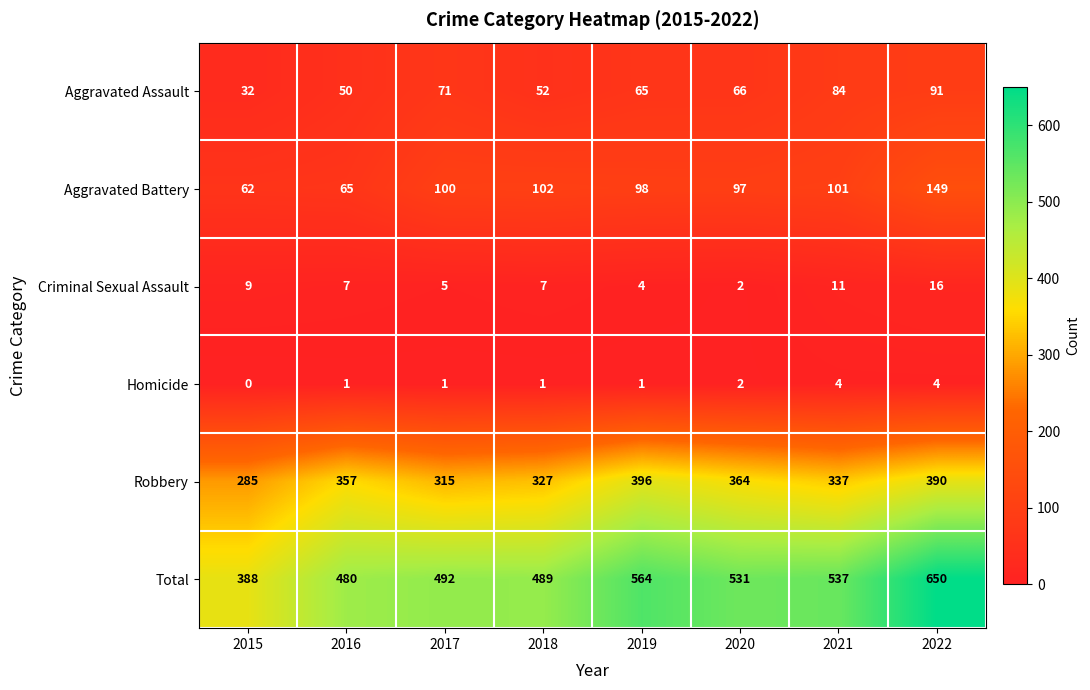

Where is Aggravated Assault nearest to the value 61?

2019